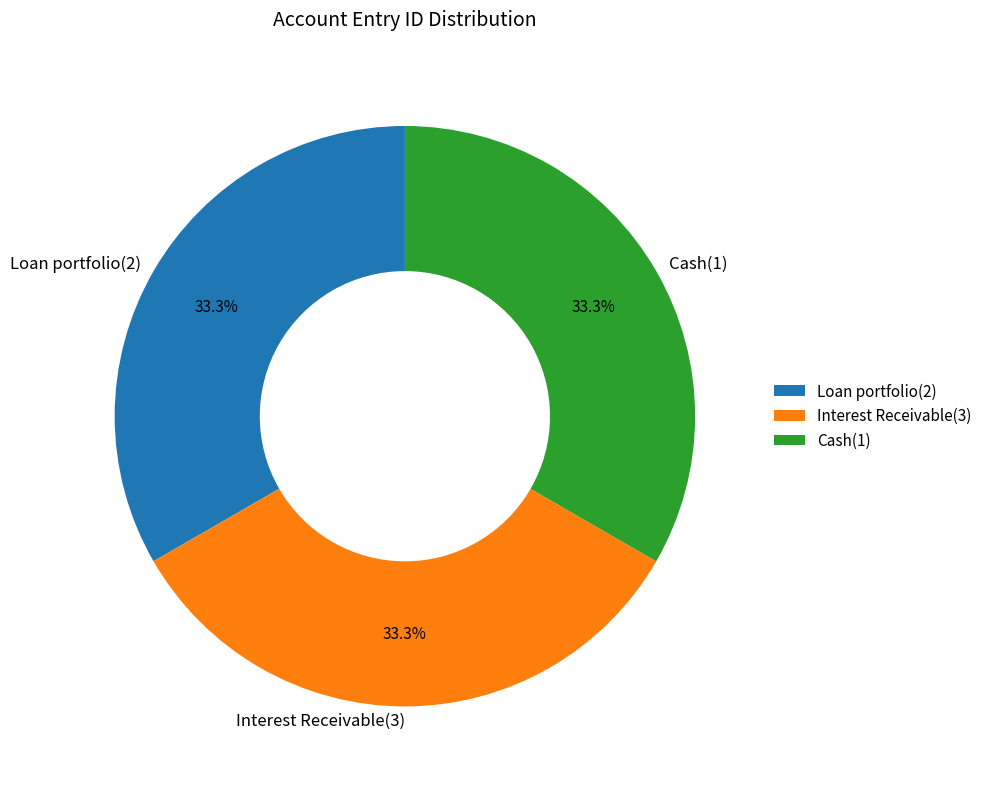

True or false: Cash(1) accounts for 33% of the total.

True